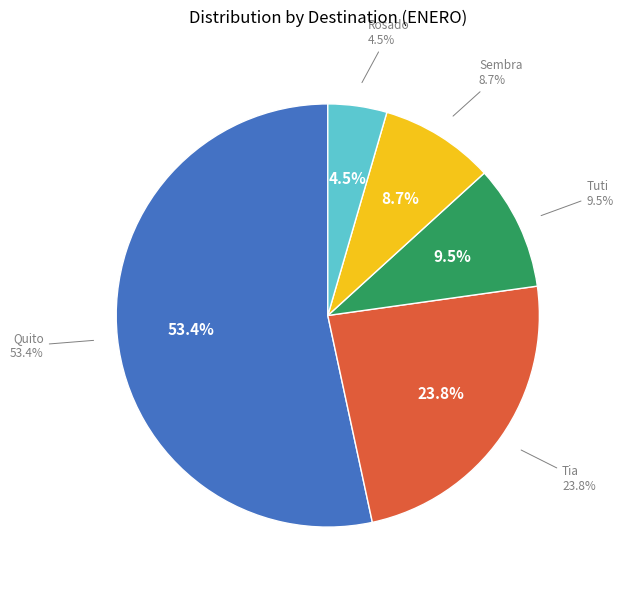

Does Tia represent more than half of the total?

No